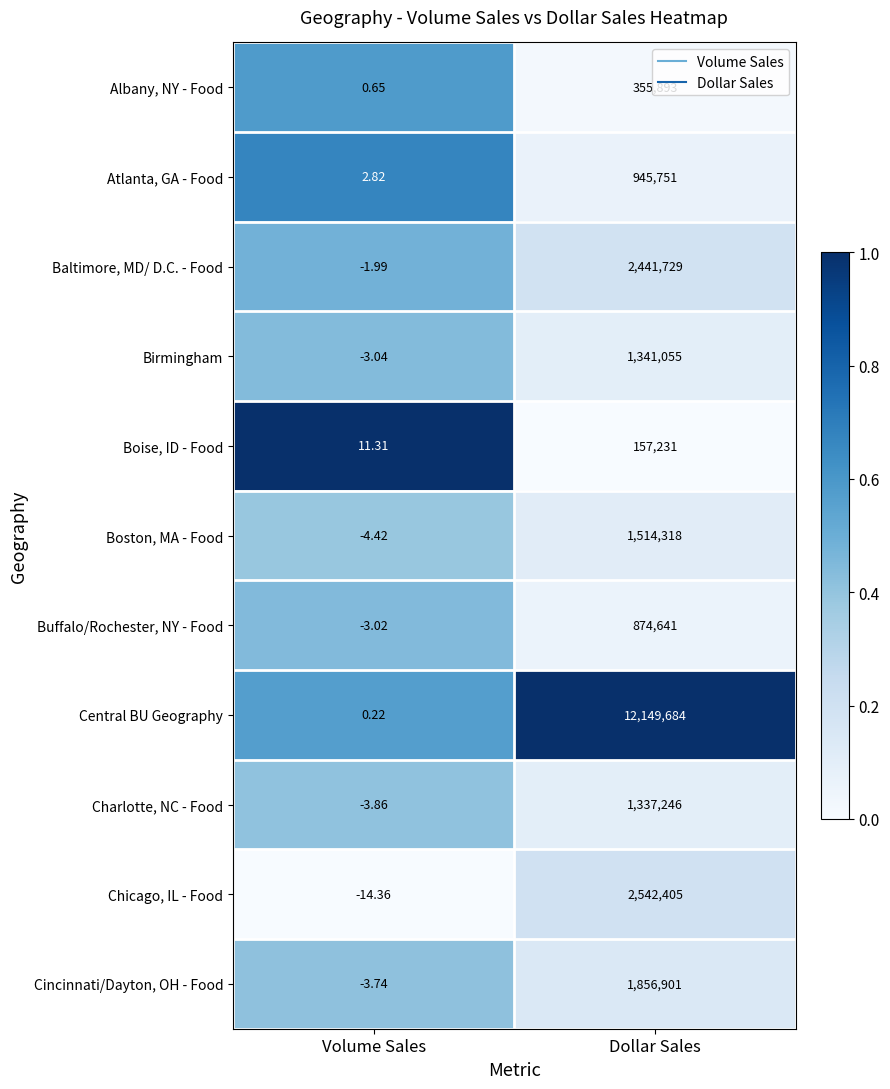

Which category has the lowest value in the Cincinnati/Dayton, OH - Food series?

Volume Sales